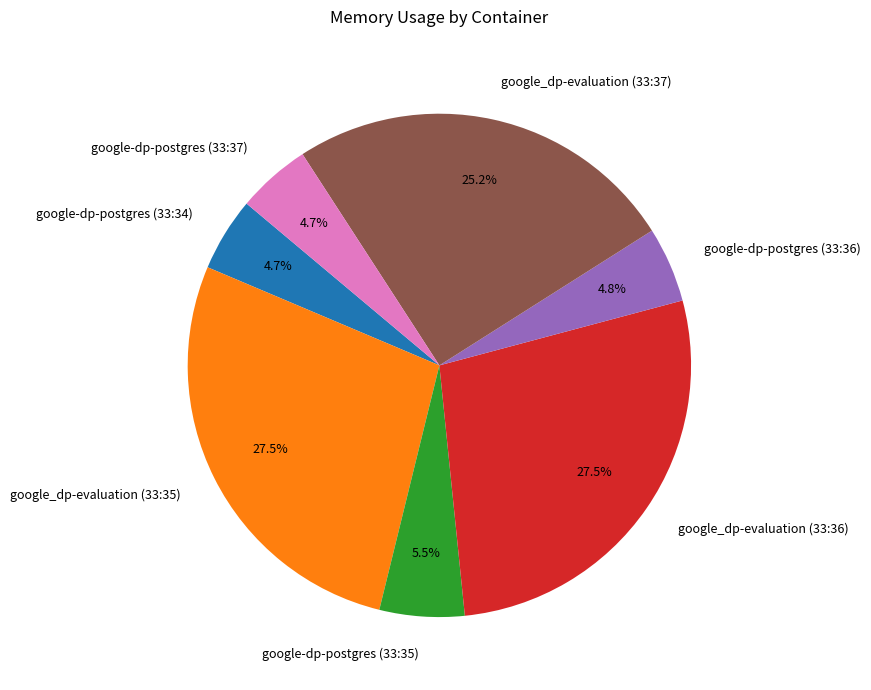

Does google-dp-postgres (33:37) represent more than half of the total?

No